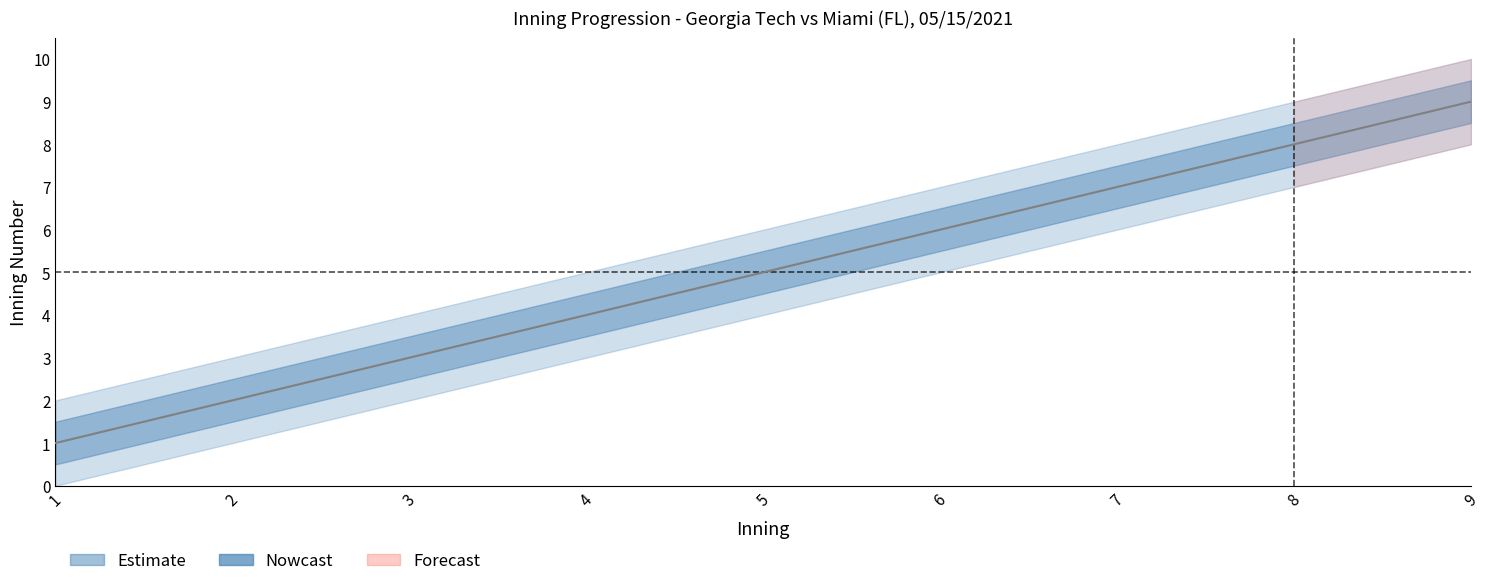

List the series in order of their overall mean, lowest first.

inning_wide_lower, inning_lower, inning_mean, inning_upper, inning_wide_upper